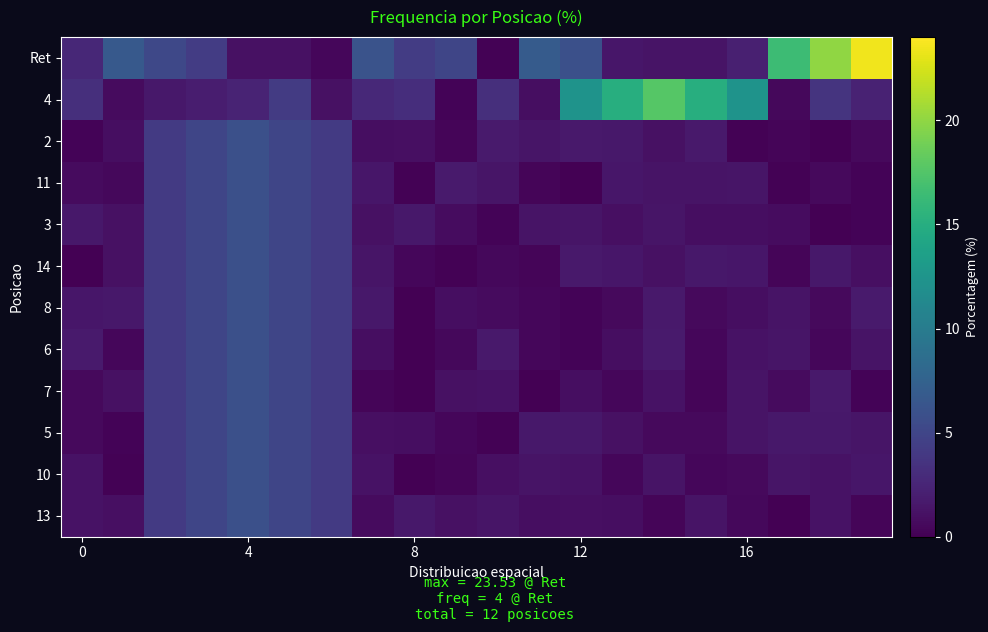

Which category has the lowest value across all series?

8